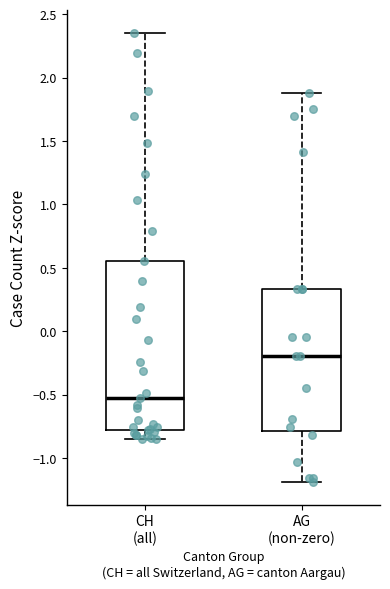

Reading left to right, transcribe this box plot: for each box, give where its median line is, the range the box spans, and where its two whiskers end, as read against the y-axis. The values are not printed on the chart, so give them approximately, as read against the axis.

CH (all): median -0.55, box -0.80 to 0.55, whiskers -0.85 to 2.35
AG (non-zero): median -0.20, box -0.80 to 0.35, whiskers -1.20 to 1.90